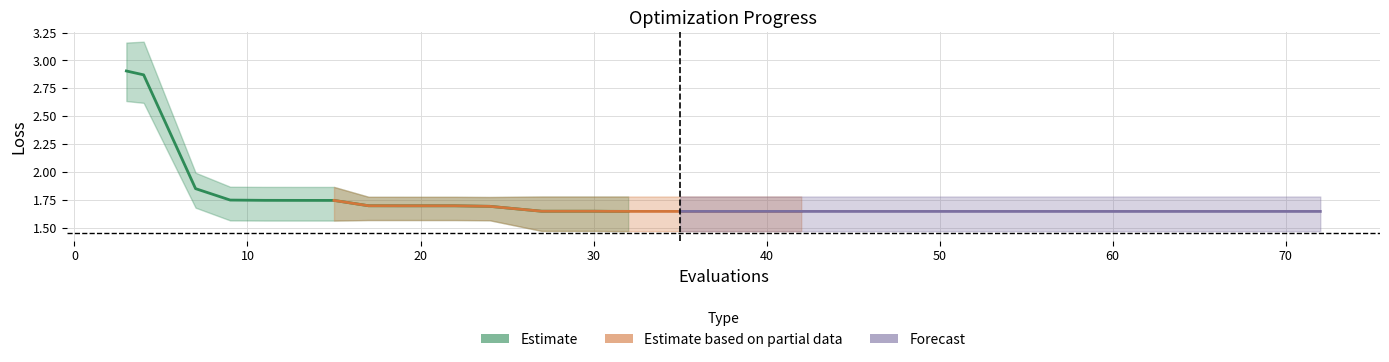

Does the chart display data point markers on the line(s)?

No